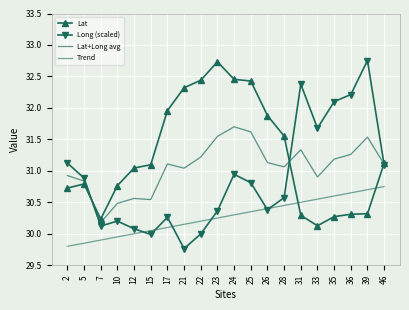

Rank the series by their maximum value, from highest to lowest.

Long (scaled), Lat, Lat+Long avg, Trend